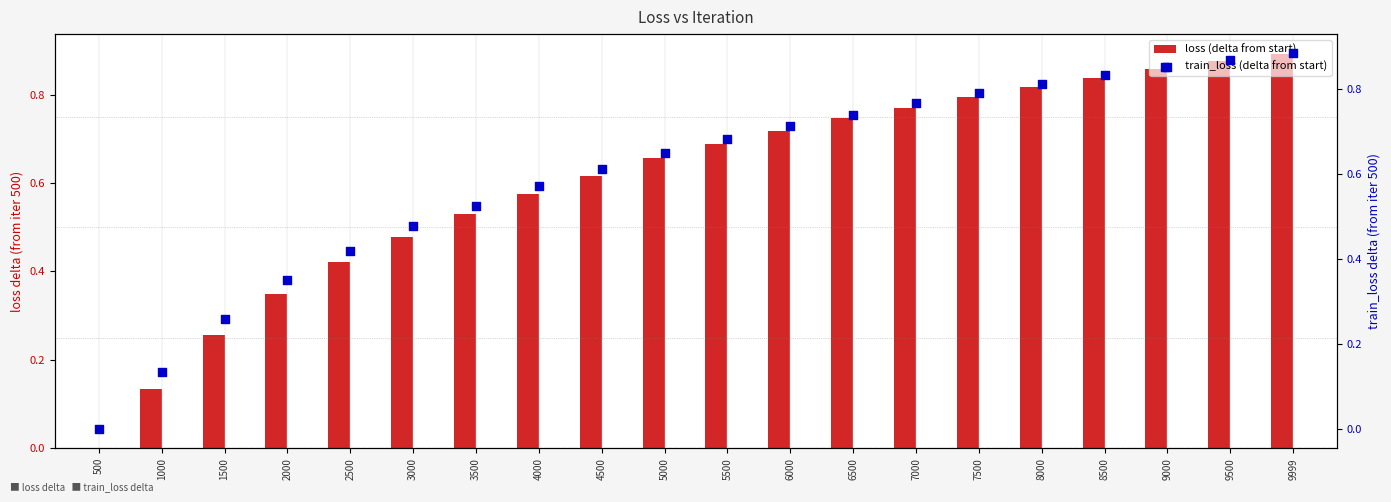

At which category is the sum across all series the highest?

9999